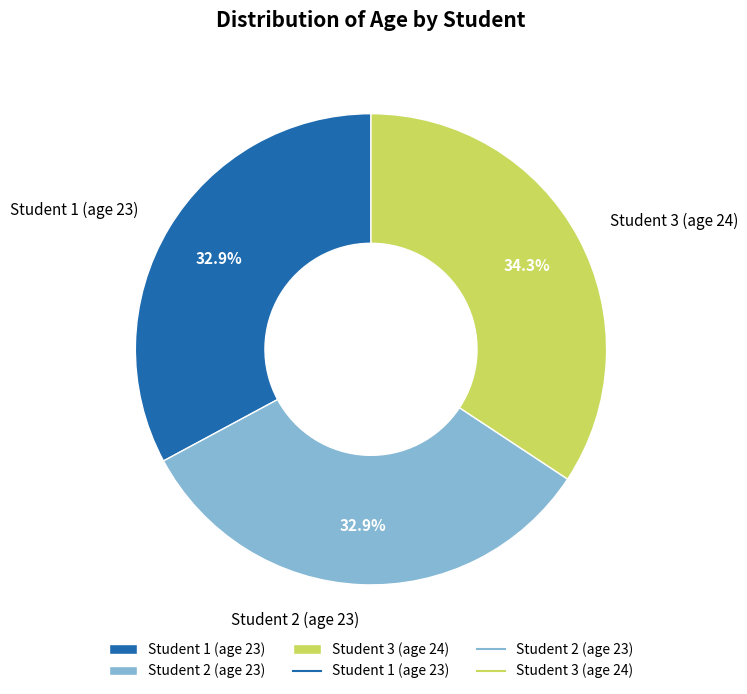

What is the largest slice in the pie chart?

Student 3 (age 24)